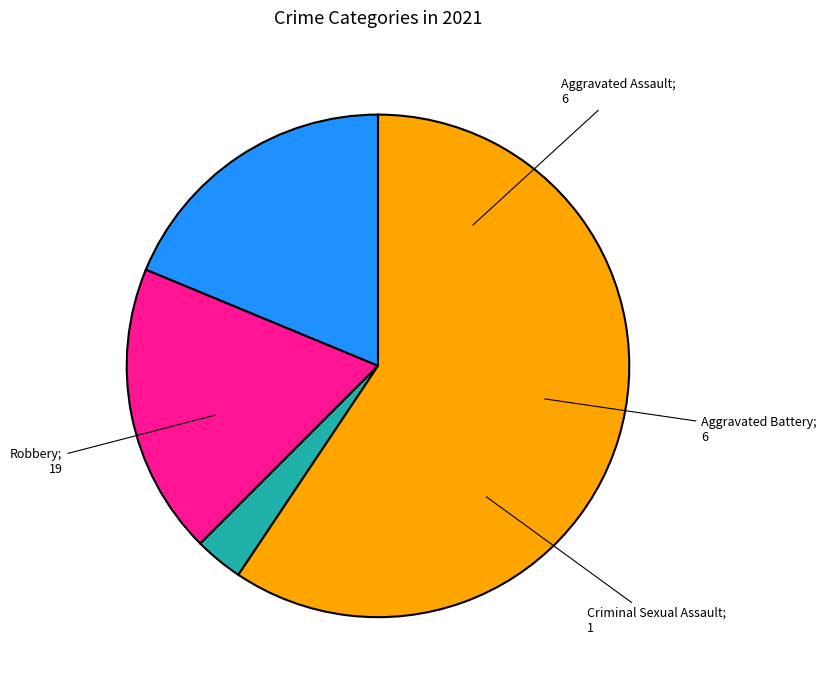

Is there a majority slice in this chart?

Yes